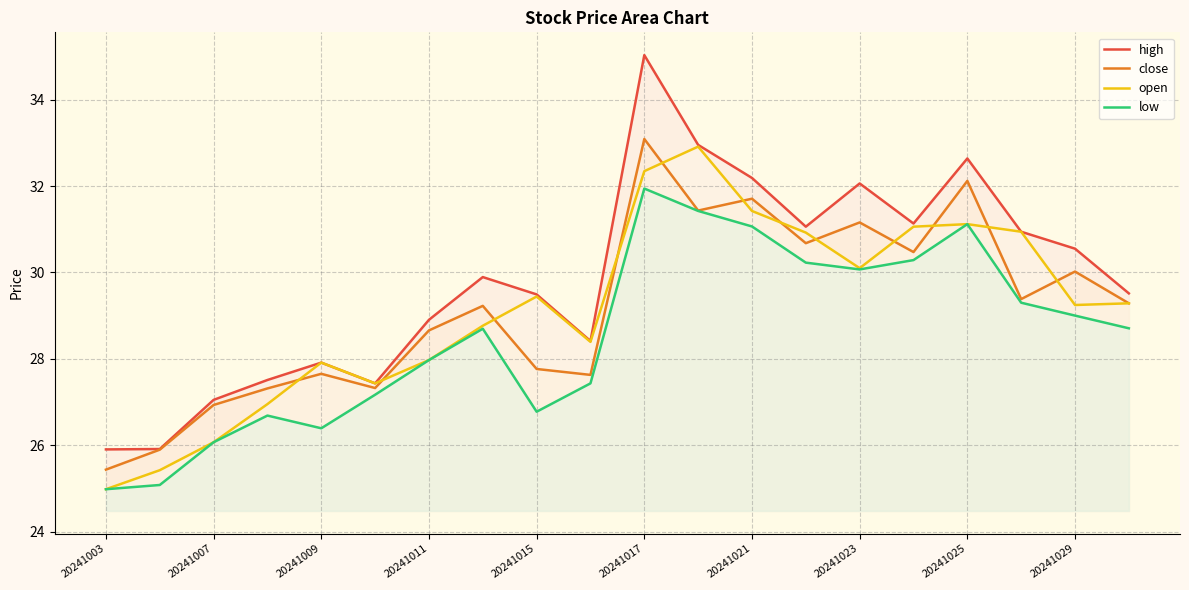

True or false: high and close cross at least once.

False